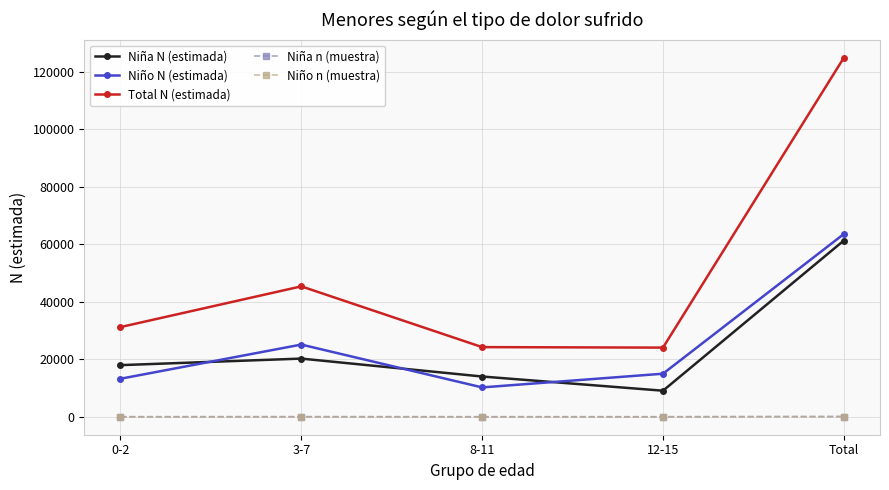

What are all the series names shown in the legend?

Niña N (estimada), Niño N (estimada), Total N (estimada), Niña n (muestra), Niño n (muestra)